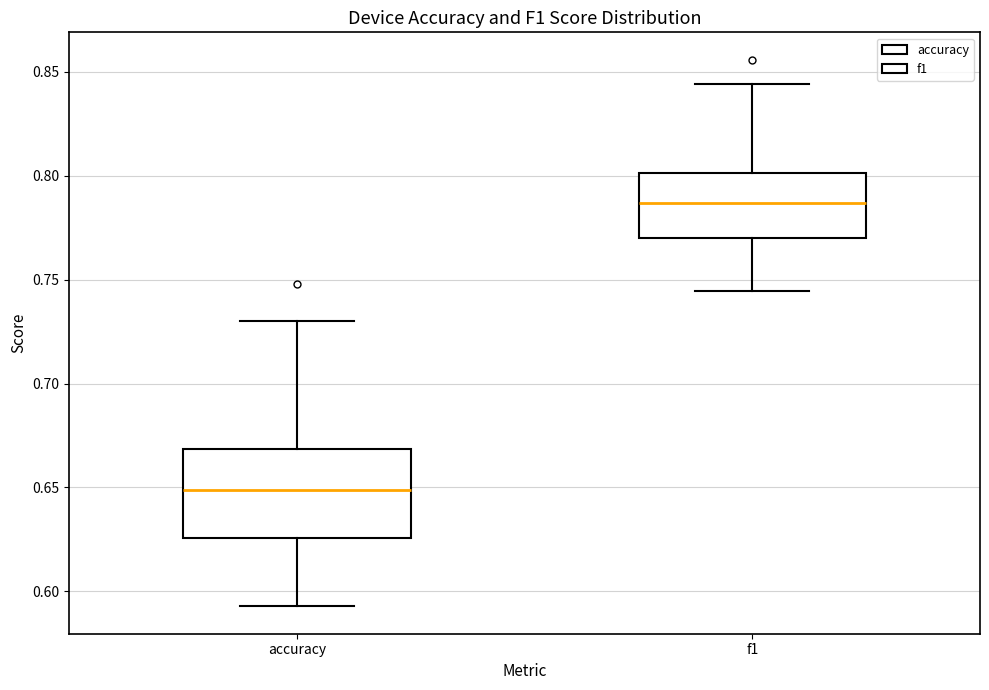

Comparing the boxes themselves (not the whiskers), which one is the tallest?

accuracy